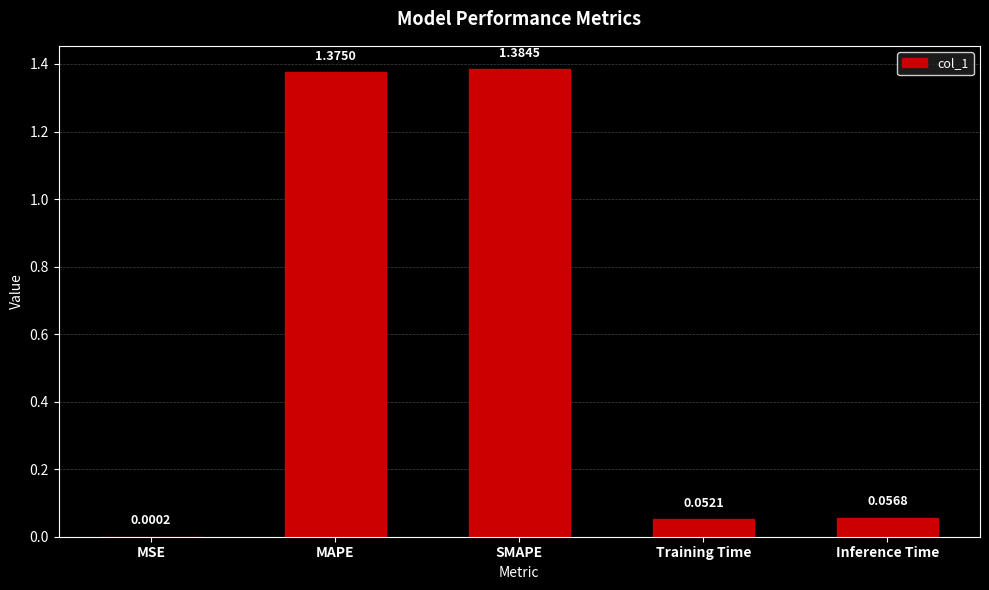

What is the sum of all values?

2.9